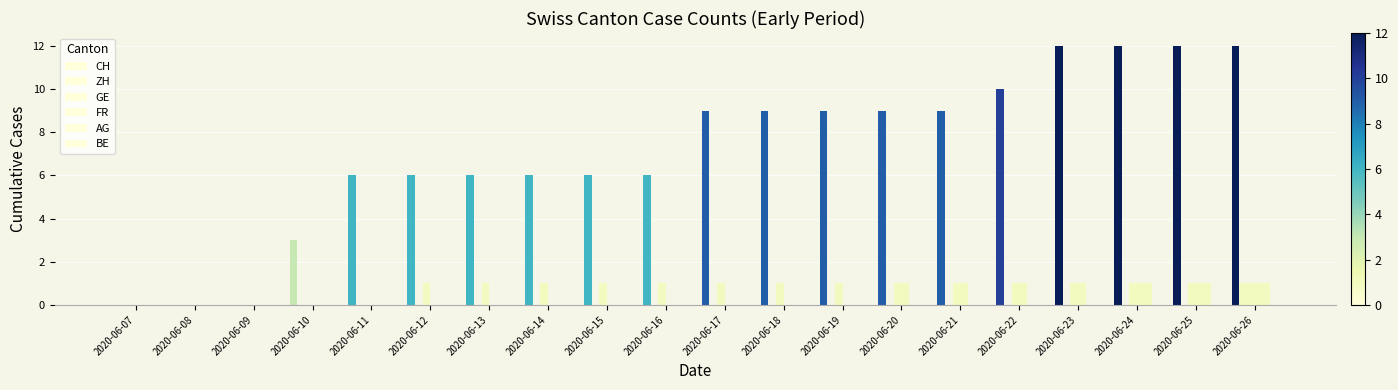

Does the chart contain stacked bars?

No